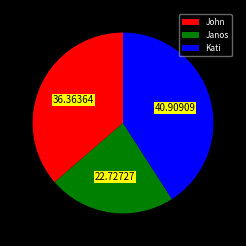

Is the sum of John and Janos greater than half?

Yes